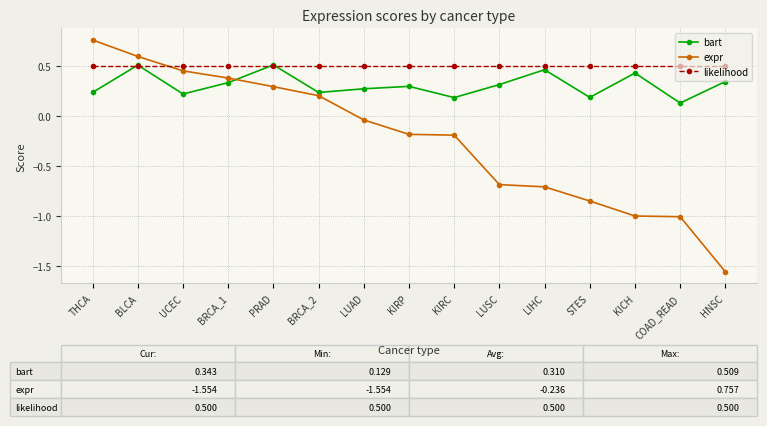

Which series has the largest total across all categories?

likelihood